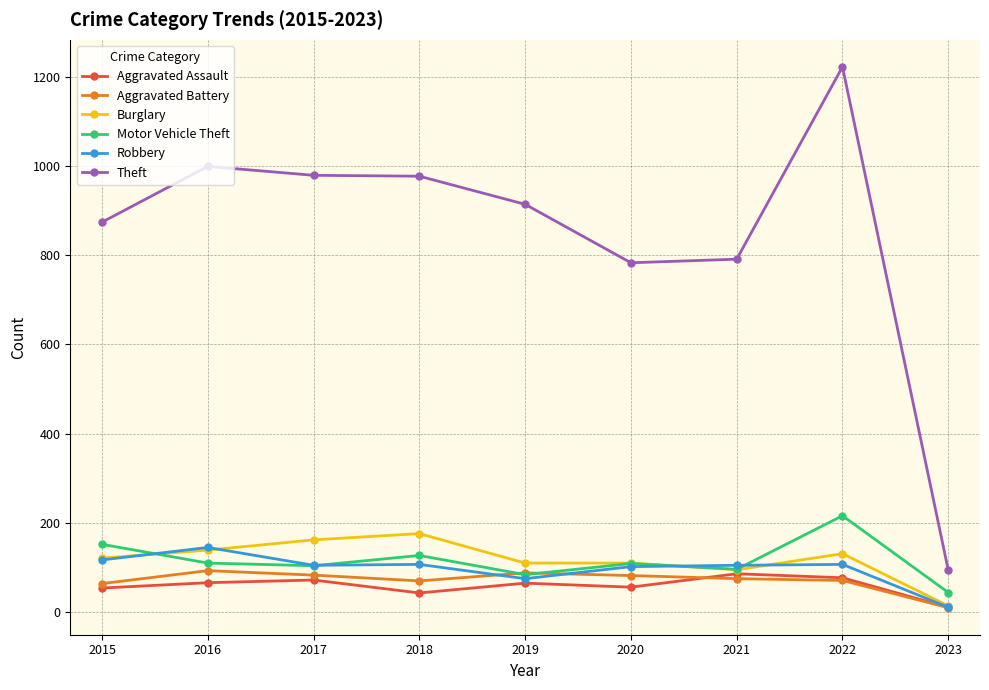

Which series has the largest range (max minus min)?

Theft